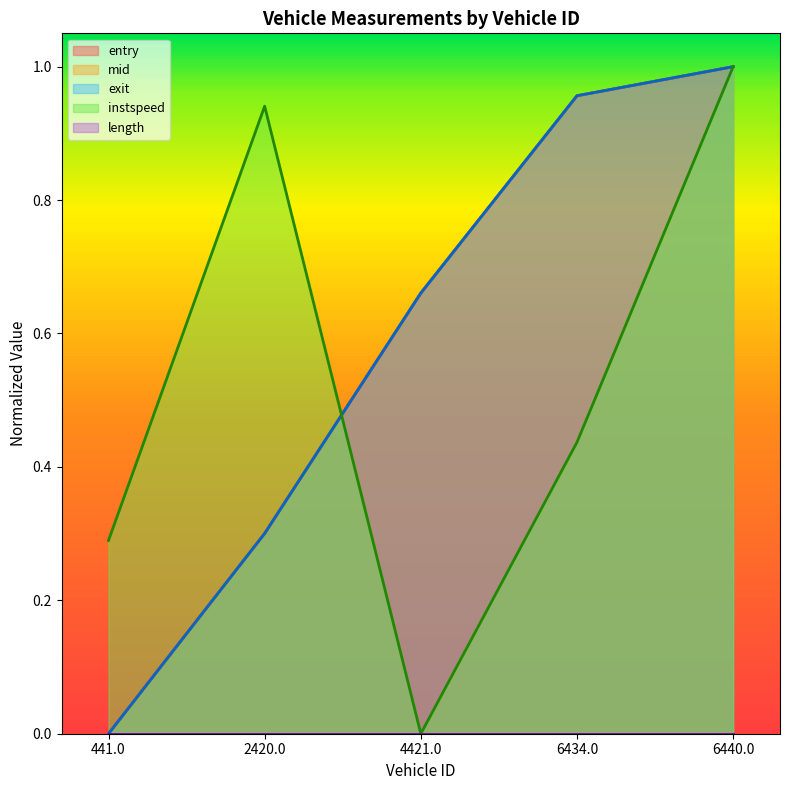

The instspeed series shows 0.6 at 4421.0. True or false?

False